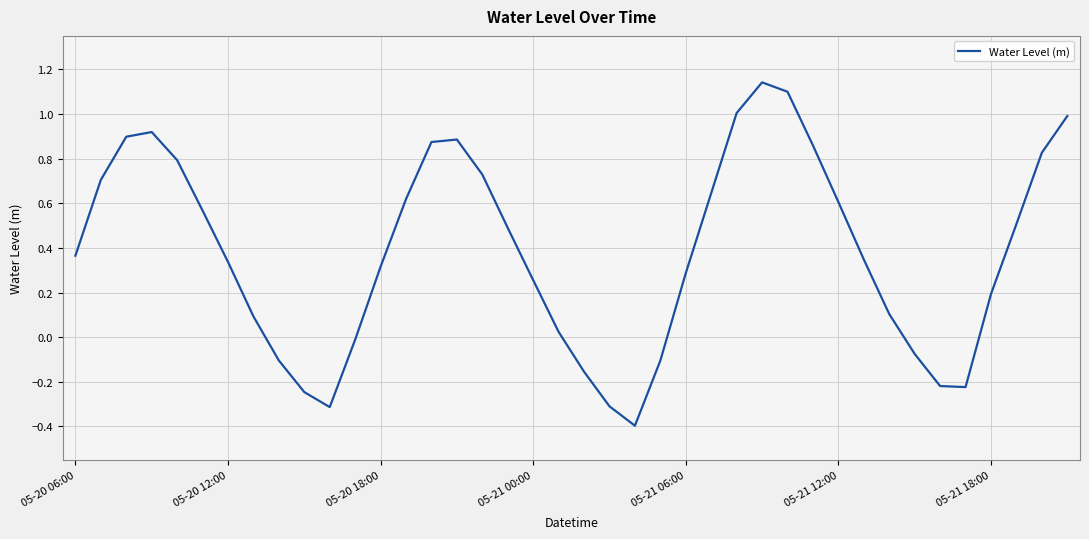

What is the difference between the maximum and minimum values?

1.5